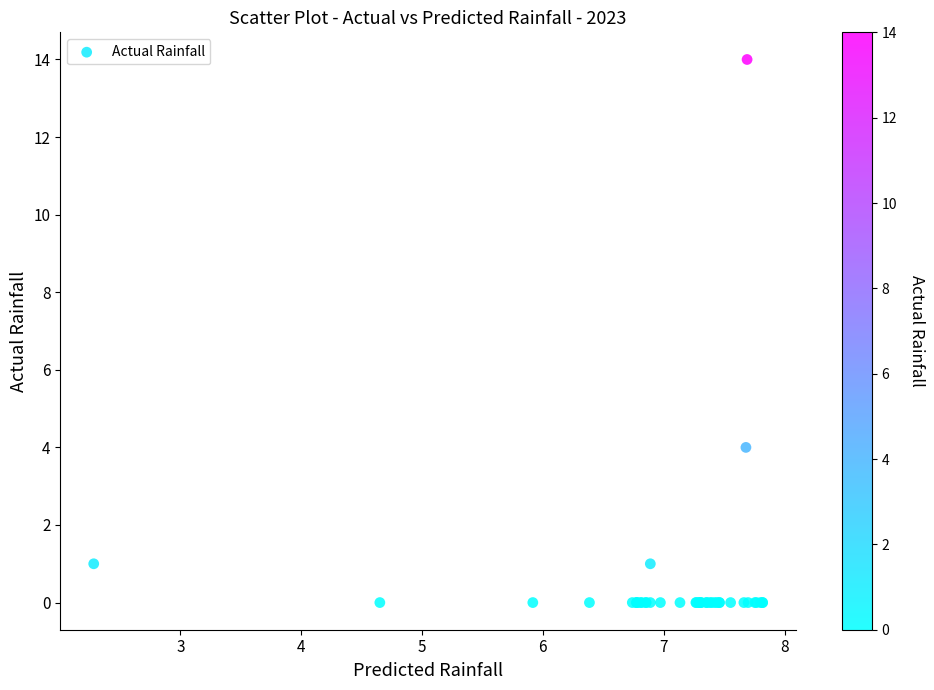

What Y value in the scatter plot is closest to 7?

4